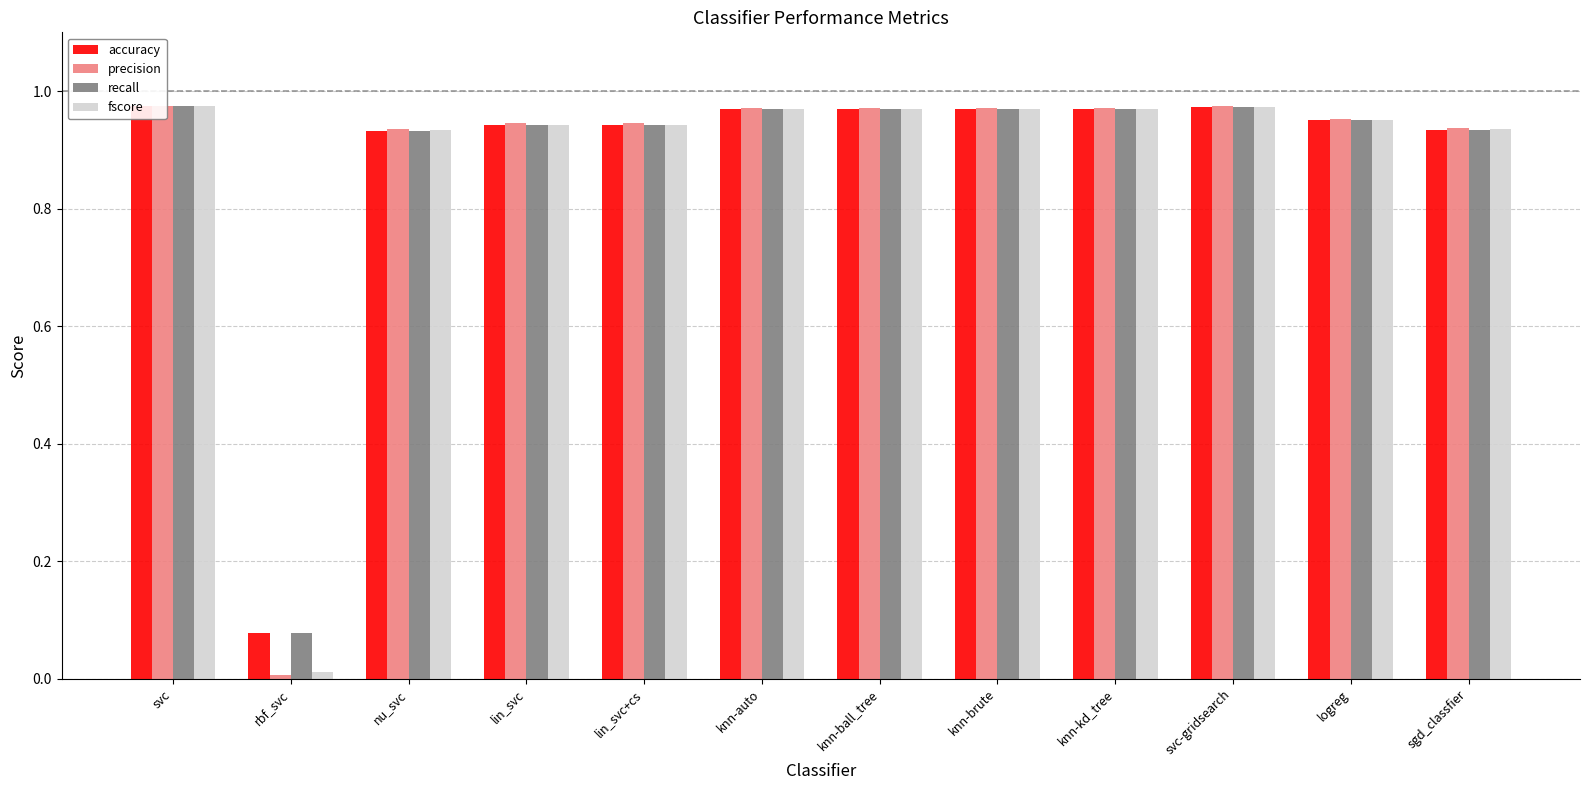

Rank the series at sgd_classfier from highest to lowest value.

precision, fscore, accuracy, recall